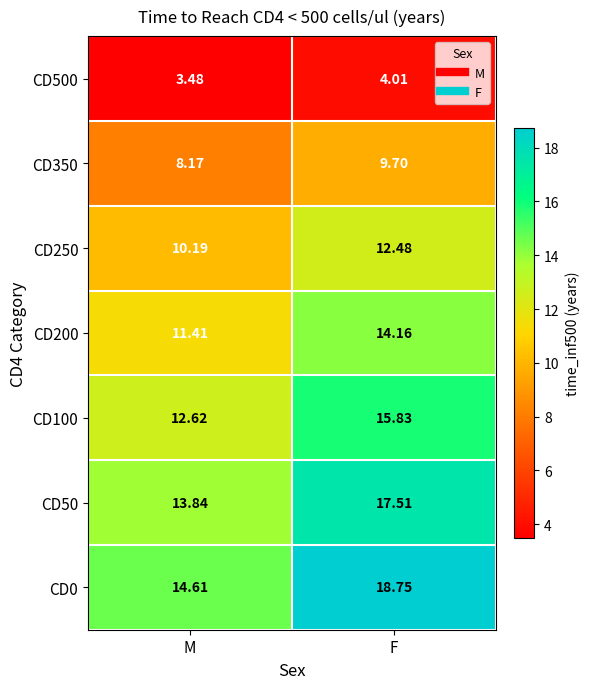

At which category is the sum across all series the highest?

F